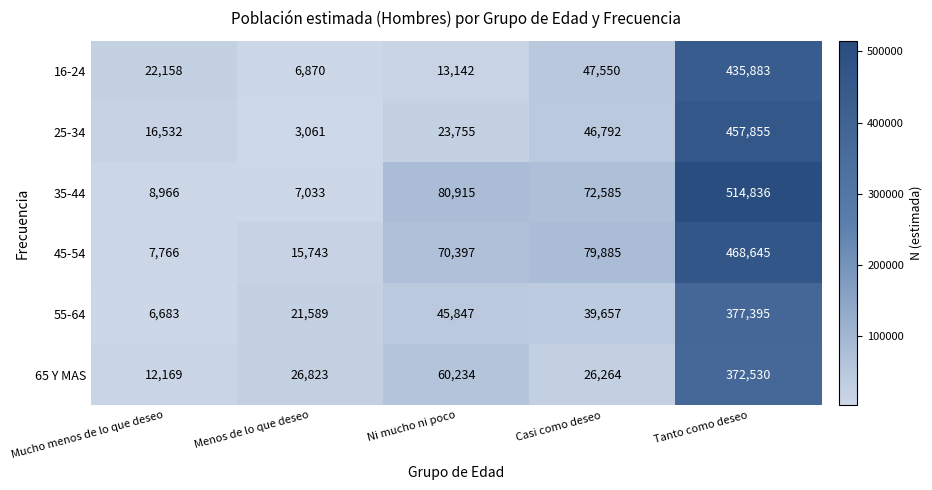

Reading left to right, extract all data points from this chart.

16-24: Mucho menos de lo que deseo=22158	Menos de lo que deseo=6870	Ni mucho ni poco=13142	Casi como deseo=47550	Tanto como deseo=435883
25-34: Mucho menos de lo que deseo=16532	Menos de lo que deseo=3061	Ni mucho ni poco=23755	Casi como deseo=46792	Tanto como deseo=457855
35-44: Mucho menos de lo que deseo=8966	Menos de lo que deseo=7033	Ni mucho ni poco=80915	Casi como deseo=72585	Tanto como deseo=514836
45-54: Mucho menos de lo que deseo=7766	Menos de lo que deseo=15743	Ni mucho ni poco=70397	Casi como deseo=79885	Tanto como deseo=468645
55-64: Mucho menos de lo que deseo=6683	Menos de lo que deseo=21589	Ni mucho ni poco=45847	Casi como deseo=39657	Tanto como deseo=377395
65 Y MAS: Mucho menos de lo que deseo=12169	Menos de lo que deseo=26823	Ni mucho ni poco=60234	Casi como deseo=26264	Tanto como deseo=372530